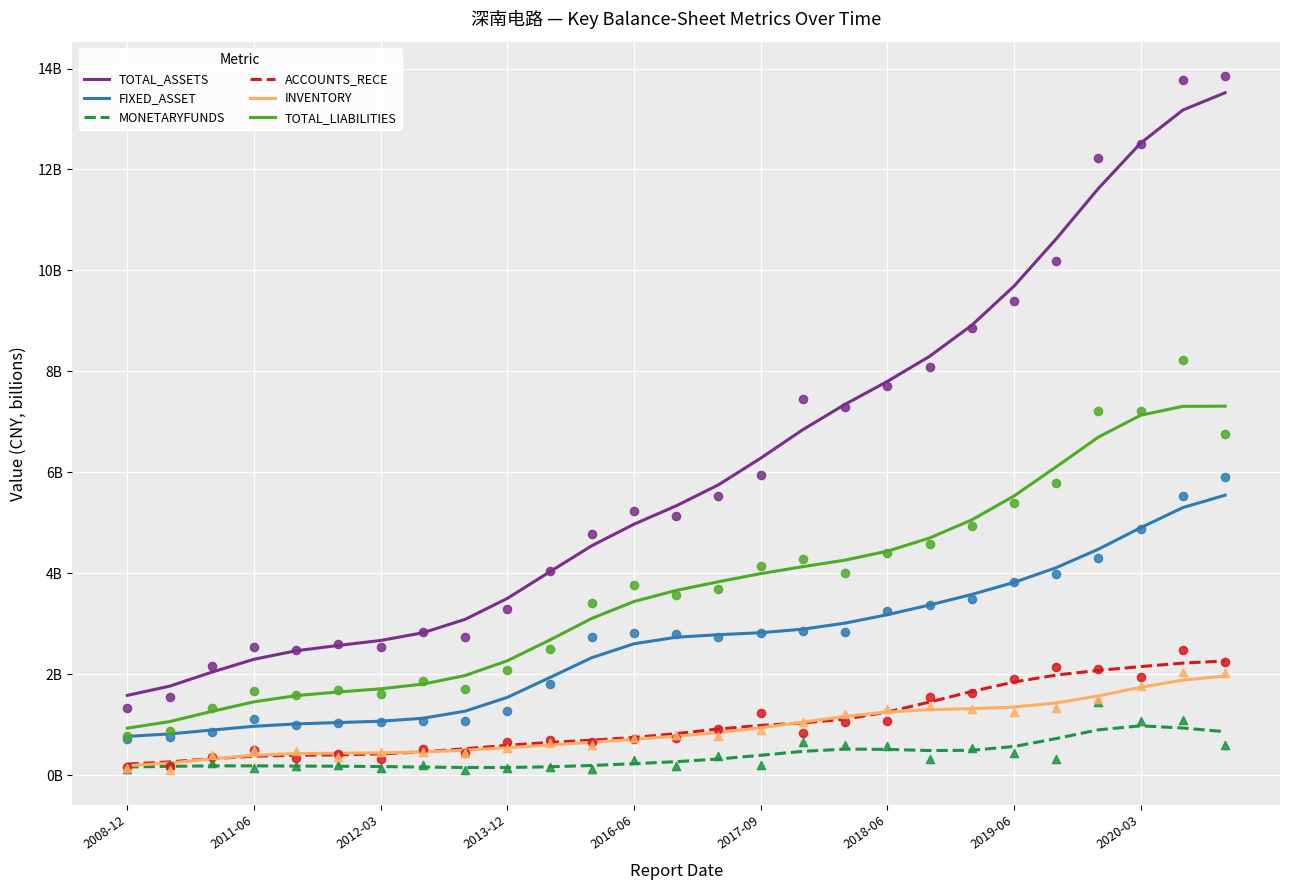

Is the value of FIXED_ASSET at 2017-09 greater than the value of INVENTORY at 13?

Yes